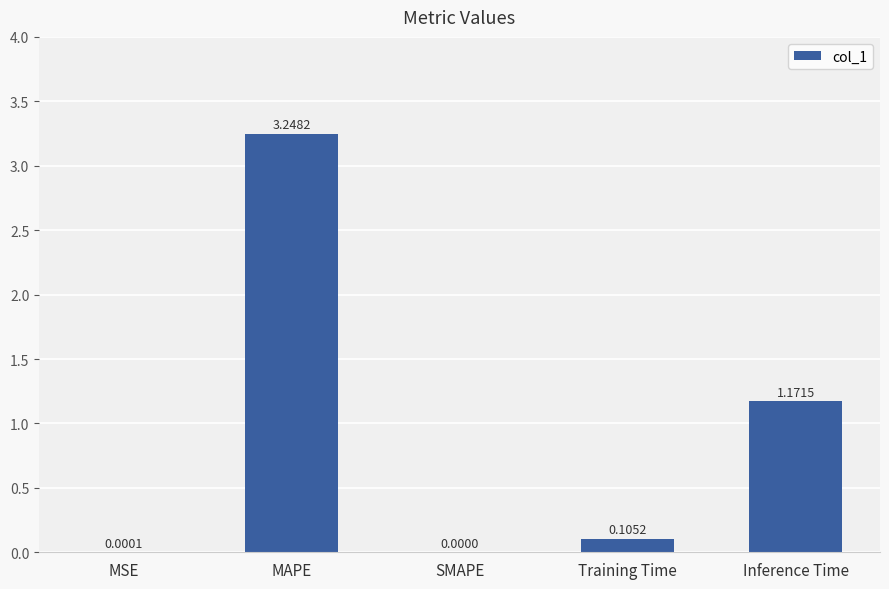

Which category has the highest value across all series?

MAPE